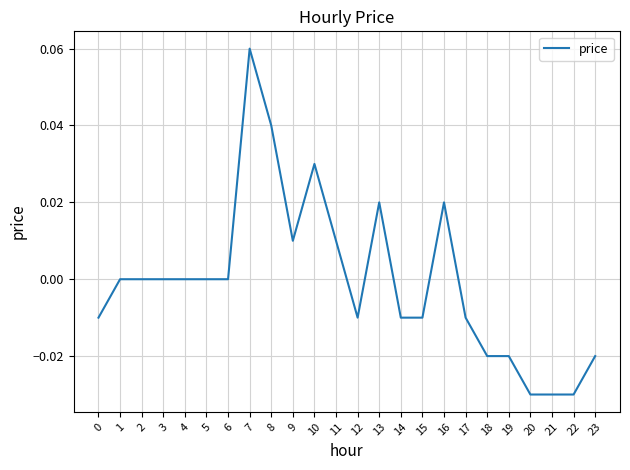

Which has a higher value, 13 or 15?

13